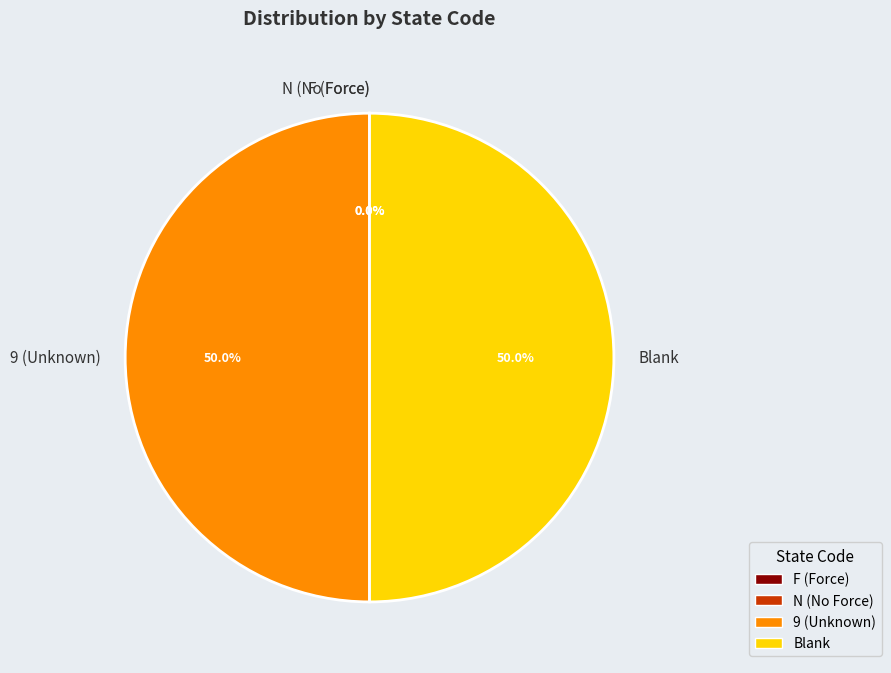

To the nearest percent, what is the difference between the largest and smallest slice percentages?

50%